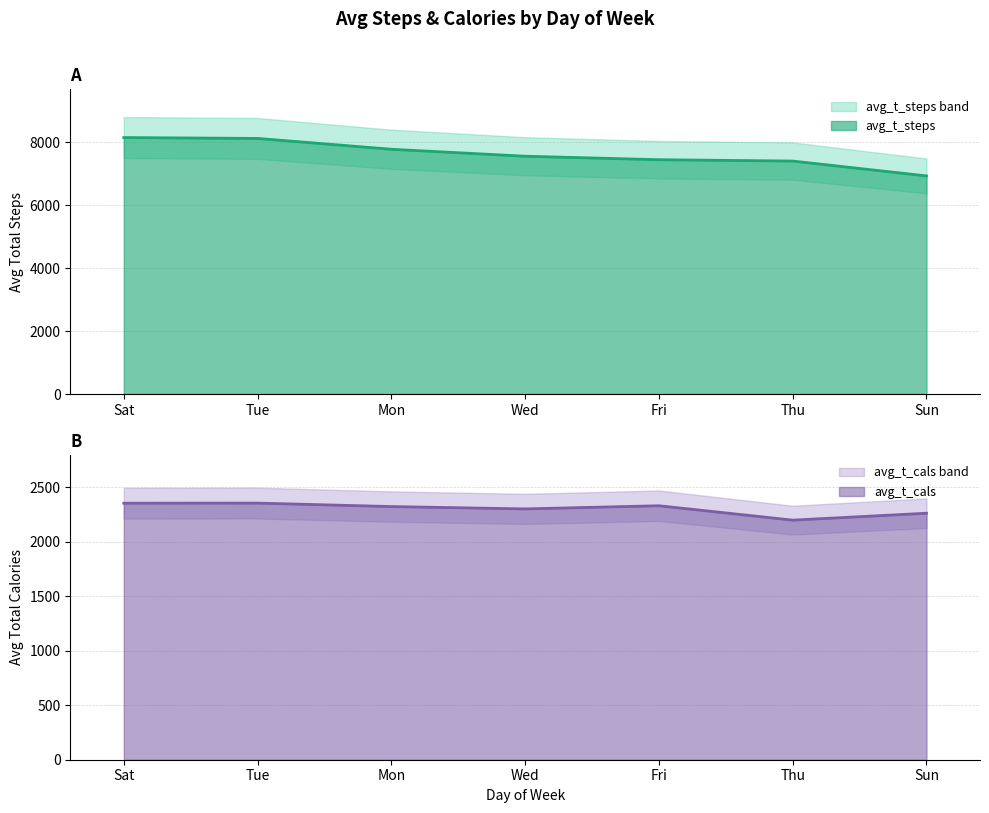

How many data points in avg_t_cals are above 2324?

4